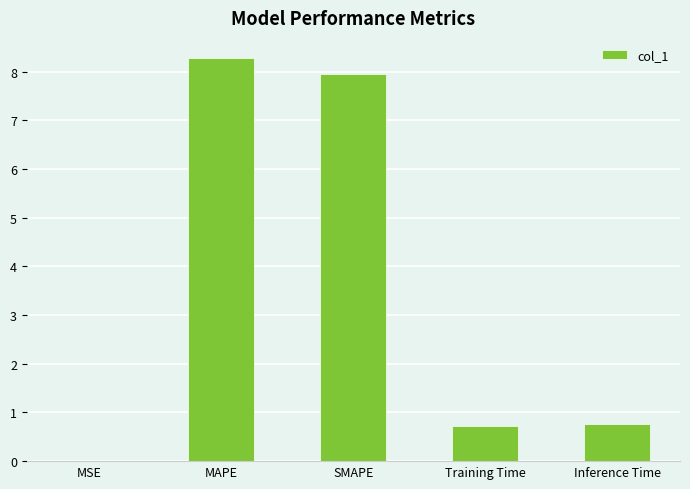

True or false: the data shows 5.3 at SMAPE.

False